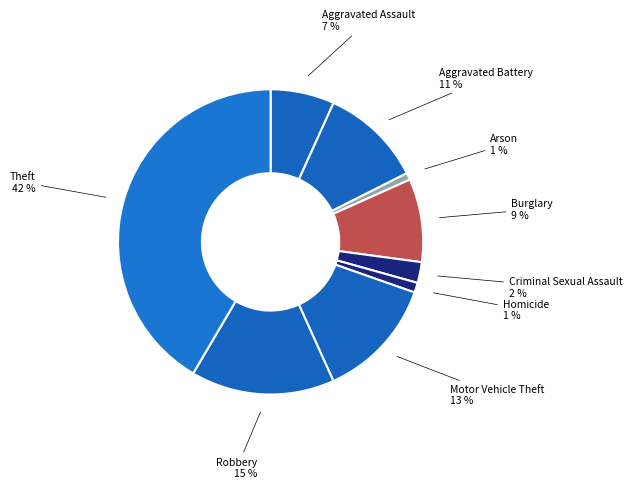

Which category has the biggest portion of the pie?

Theft